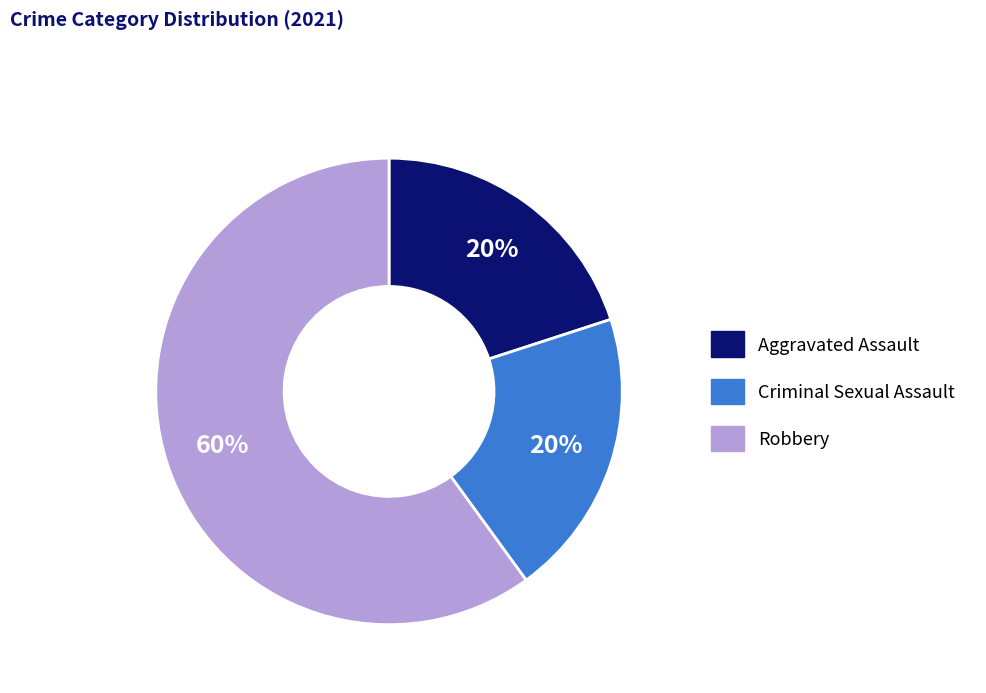

Which category has the biggest portion of the pie?

Robbery